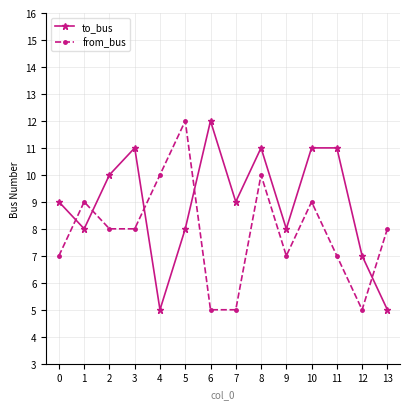

Which series ends up on top after the final intersection of to_bus and from_bus?

from_bus